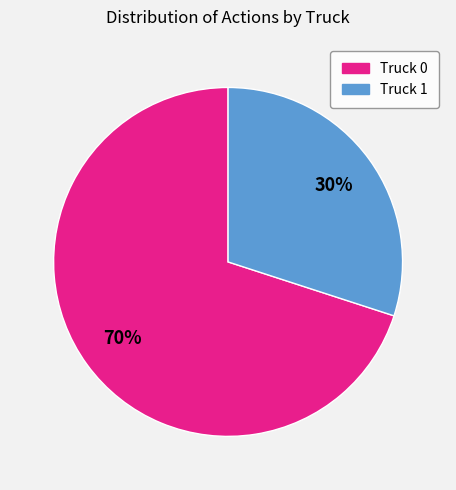

Between Truck 1 and Truck 0, which is larger?

Truck 0